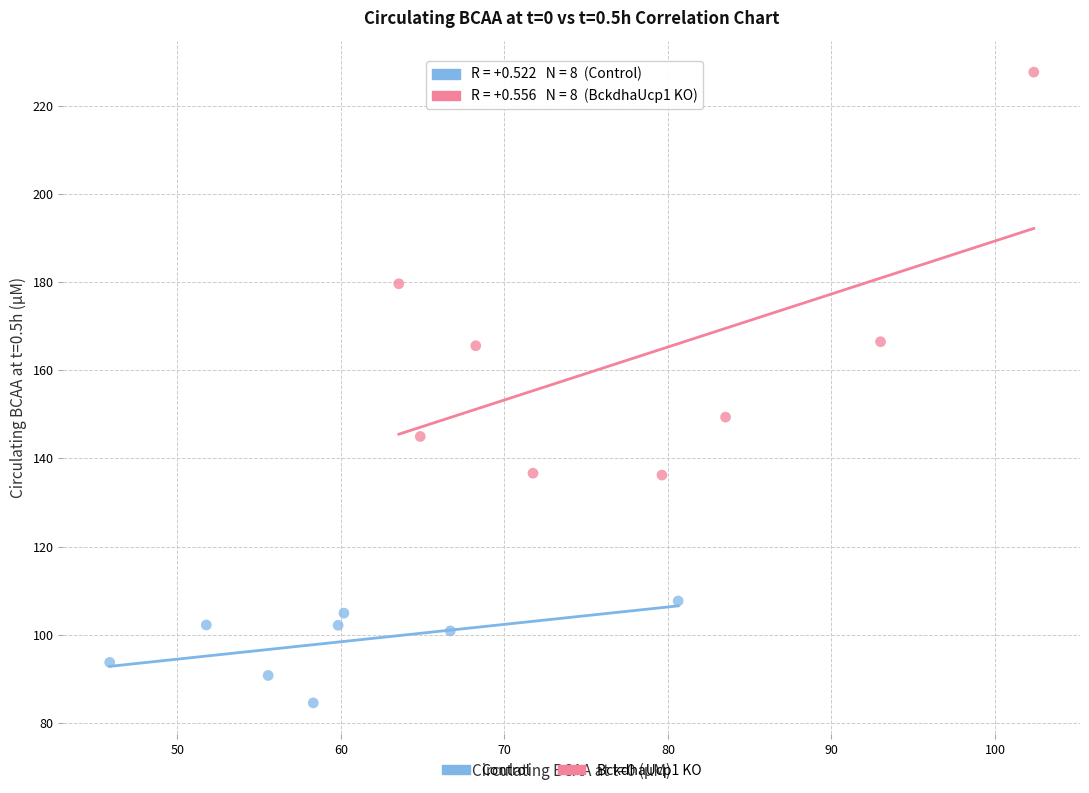

Which series reaches the maximum Y coordinate?

BckdhaUcp1 KO